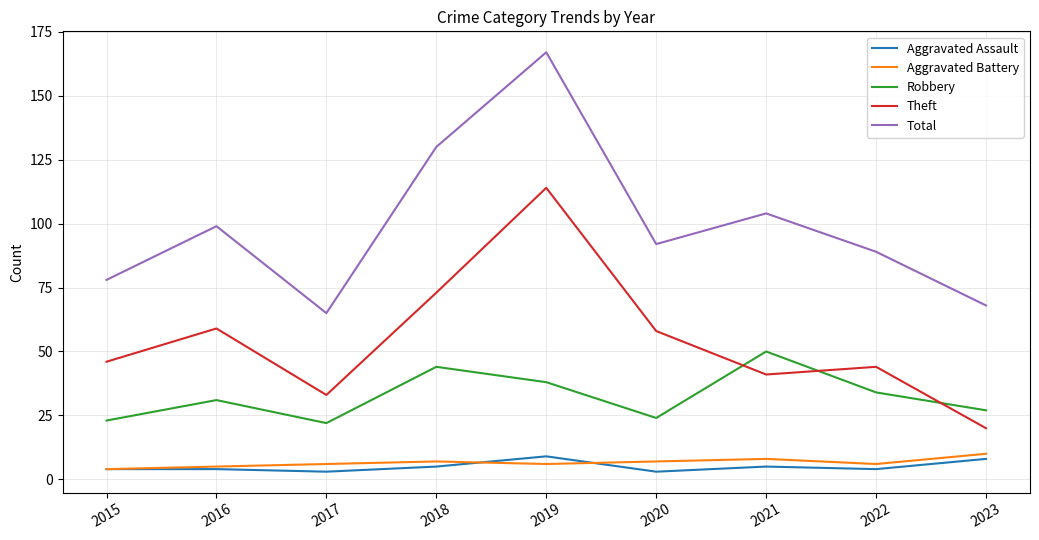

What is the lowest value of the Total series?

65